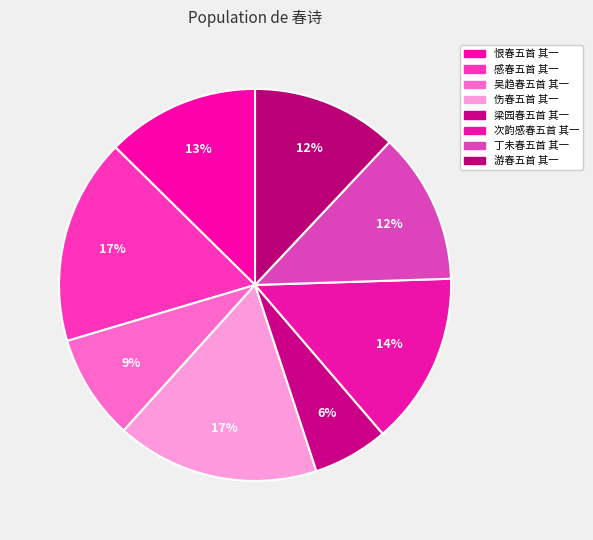

True or false: 感春五首 其一 accounts for 17% of the total.

True